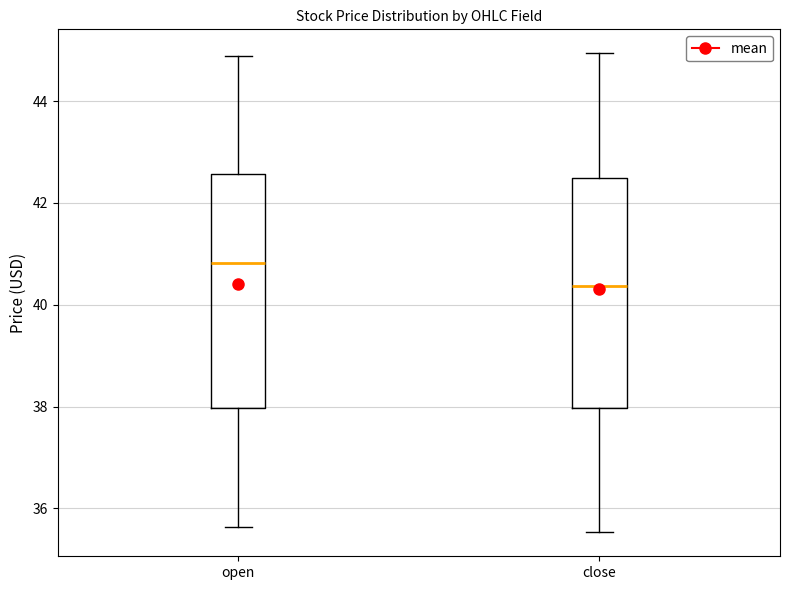

Where does the median line of the box for close sit on the y-axis? The values are not printed on the chart, so give them approximately, as read against the axis.

40.4